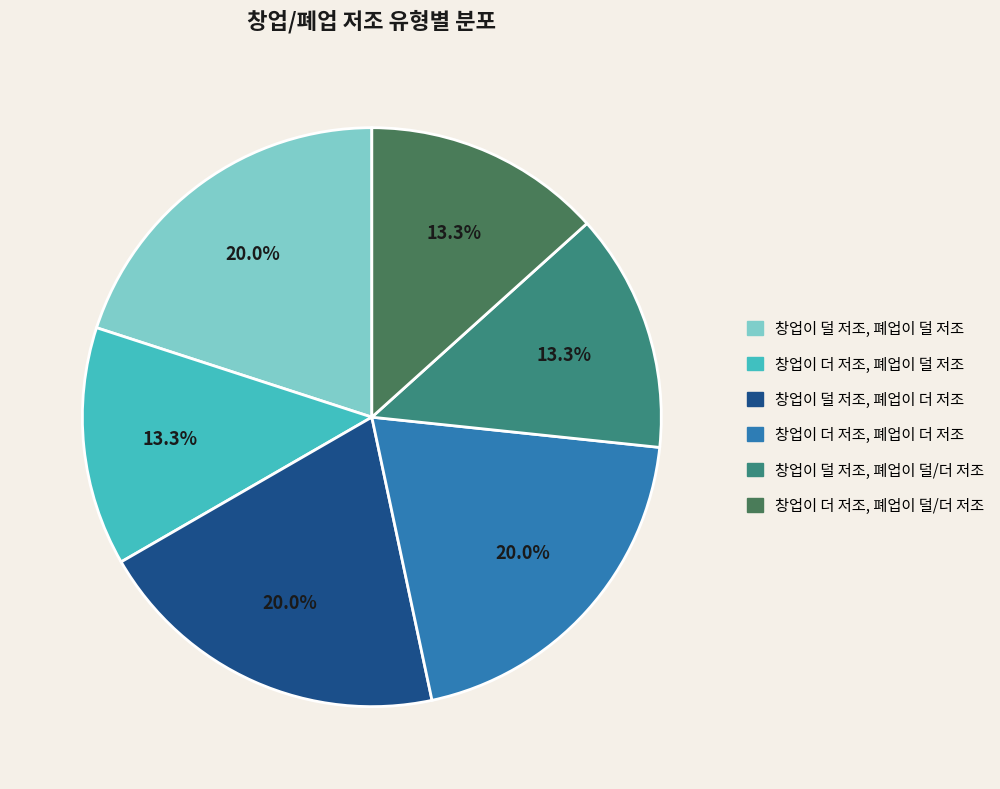

How many slices are in this pie chart?

6